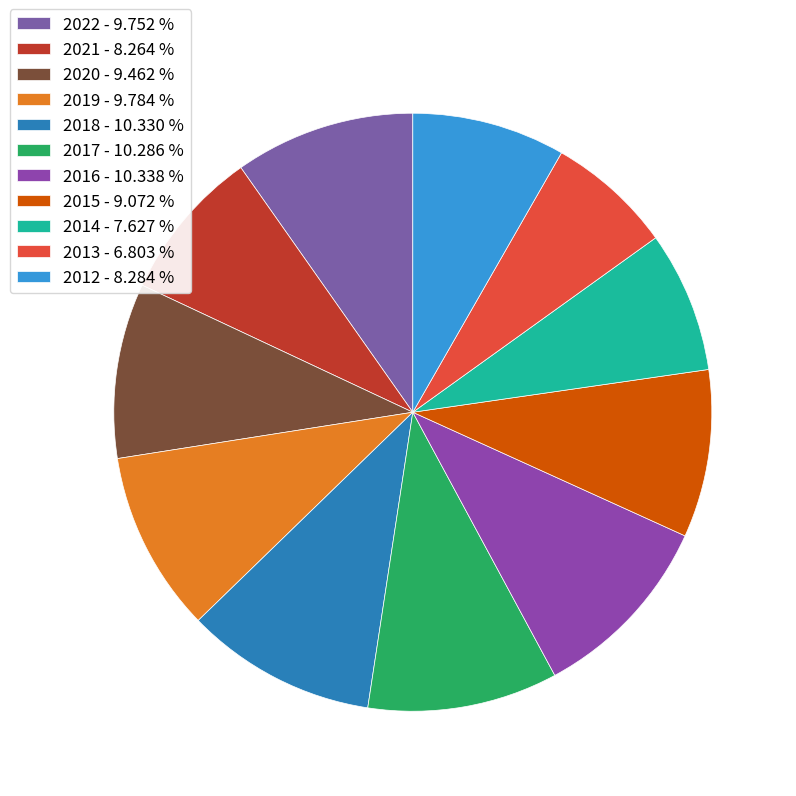

Count the number of slices in the pie.

11